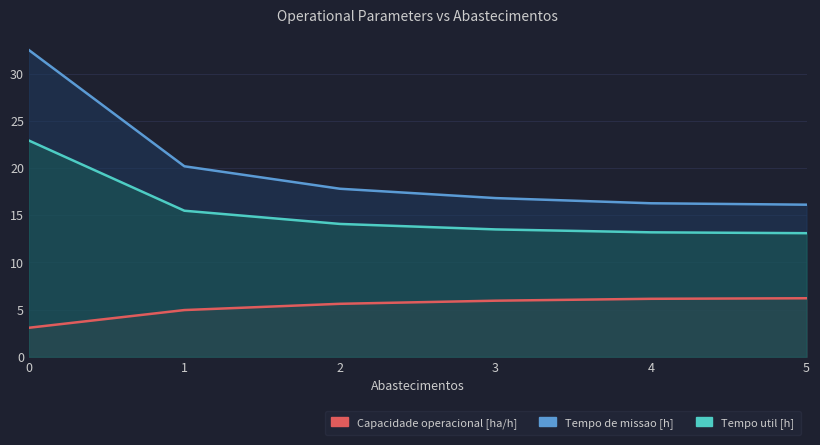

What is the difference between the maximum and minimum values in the Tempo de missao [h] series?

16.4